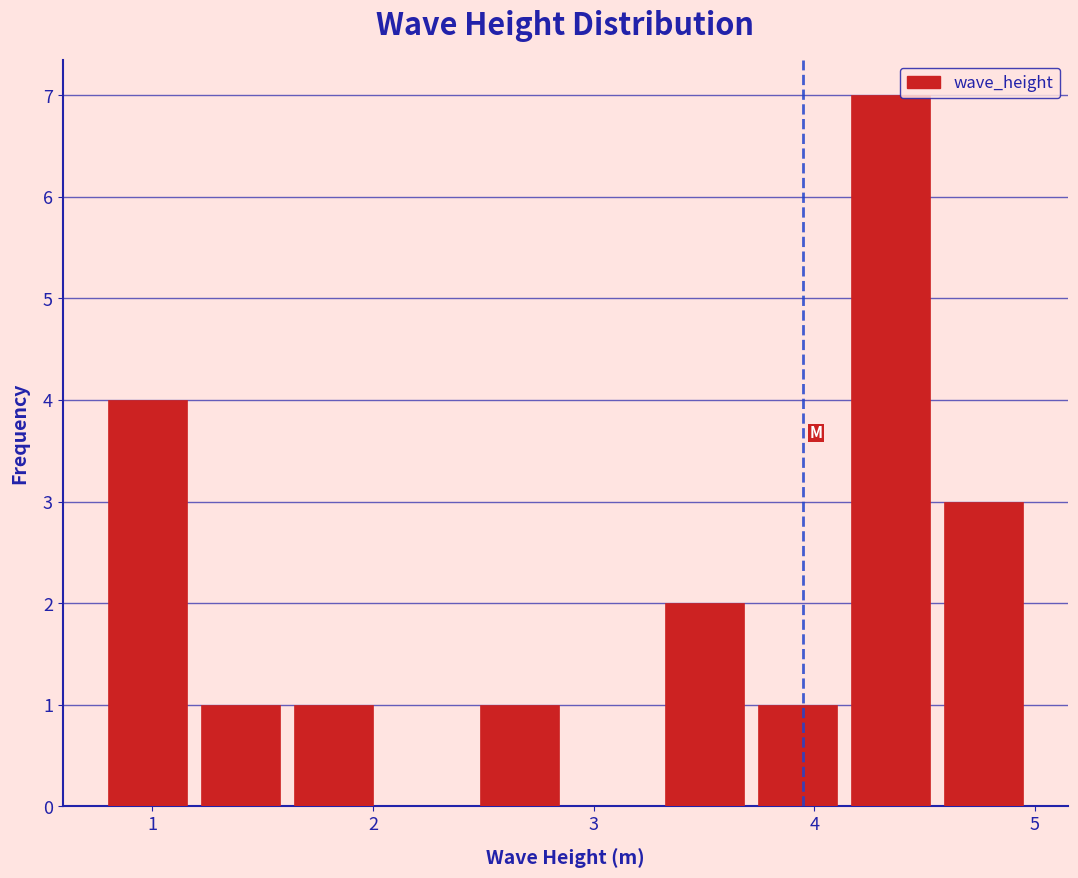

Reading left to right, transcribe this chart: for each bar, give the range it covers on the x-axis and its height. Neither the bar edges nor the heights are printed on the chart, so give them approximately, as read against the axes.

0.8 to 1.2: 4
1.2 to 1.6: 1
1.6 to 2.0: 1
2.0 to 2.5: 0
2.5 to 2.9: 1
2.9 to 3.3: 0
3.3 to 3.7: 2
3.7 to 4.1: 1
4.1 to 4.6: 7
4.6 to 5.0: 3